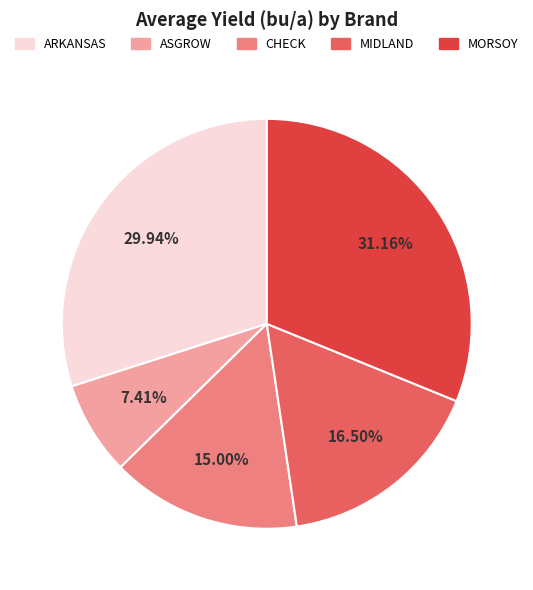

Is there any slice that represents more than half of the pie?

No